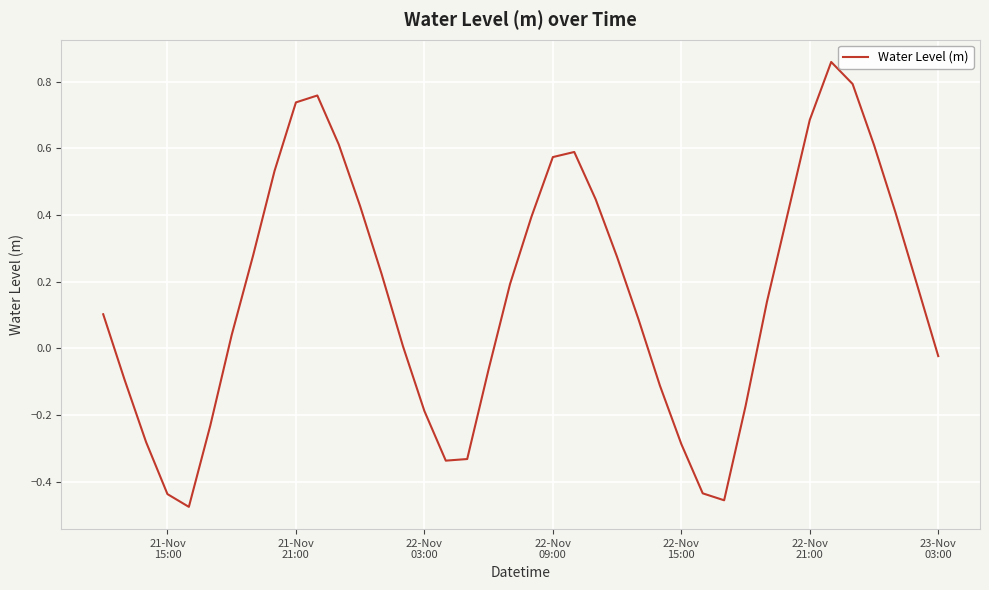

Does the chart display data point markers on the line(s)?

No